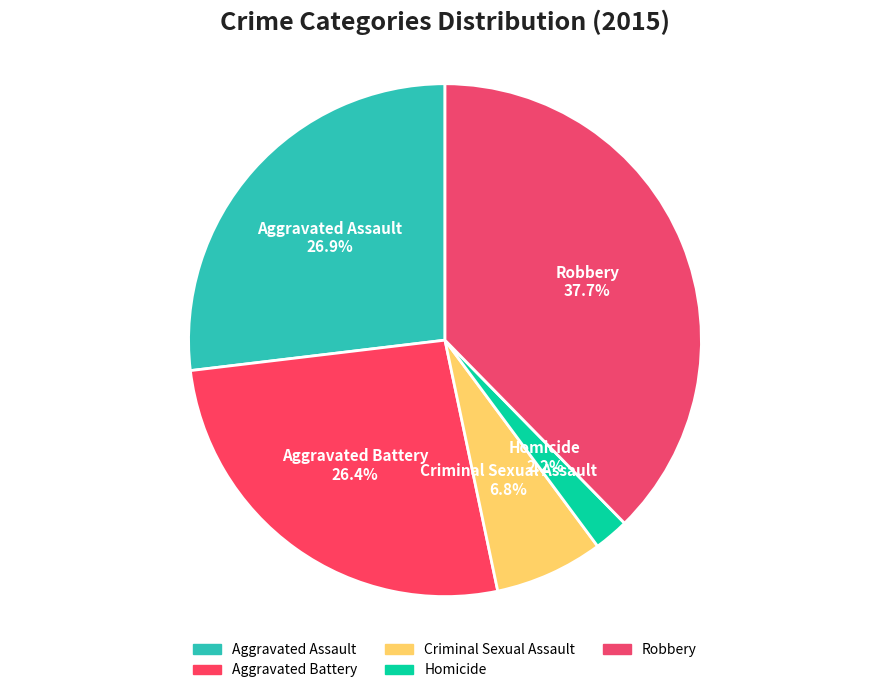

What percentage is the Aggravated Assault slice, to the nearest percent?

27%